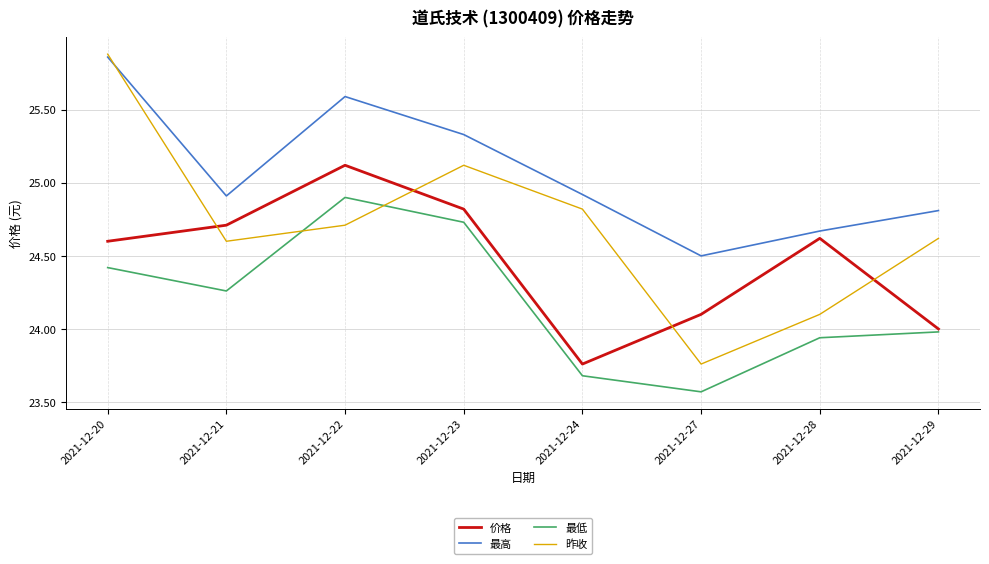

How many lines are shown in the chart?

4